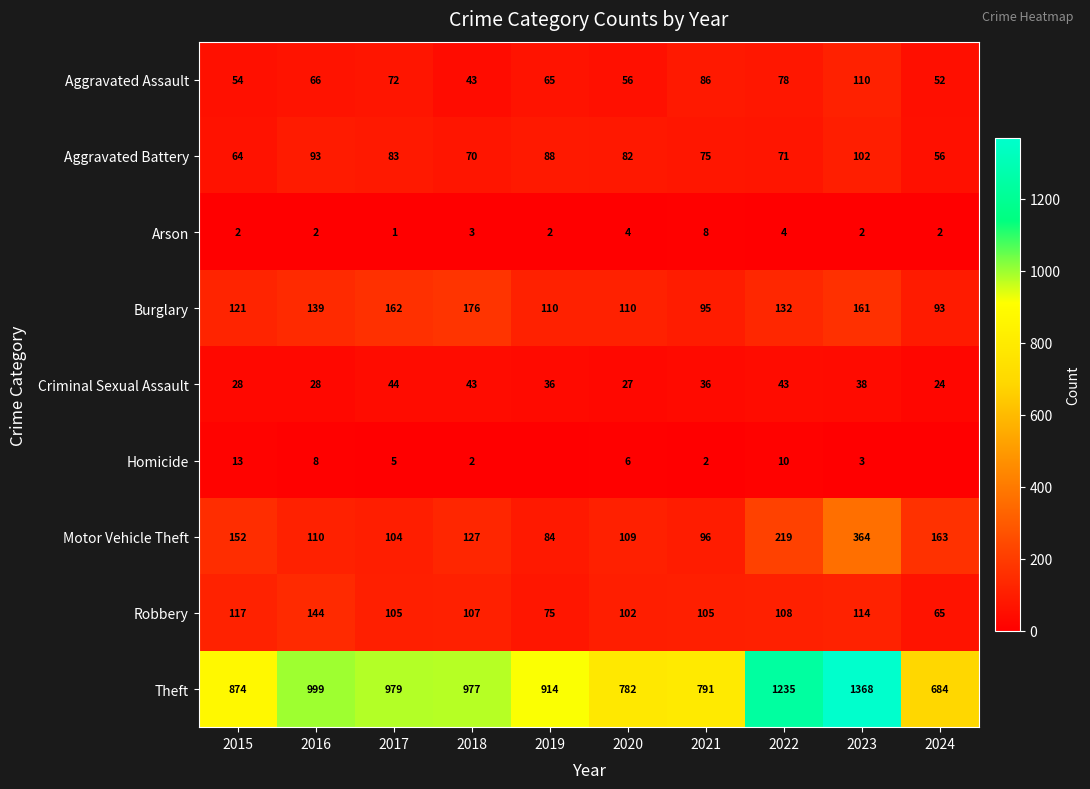

Is the value of Robbery at 2015 greater than the value of Aggravated Battery at 2016?

Yes